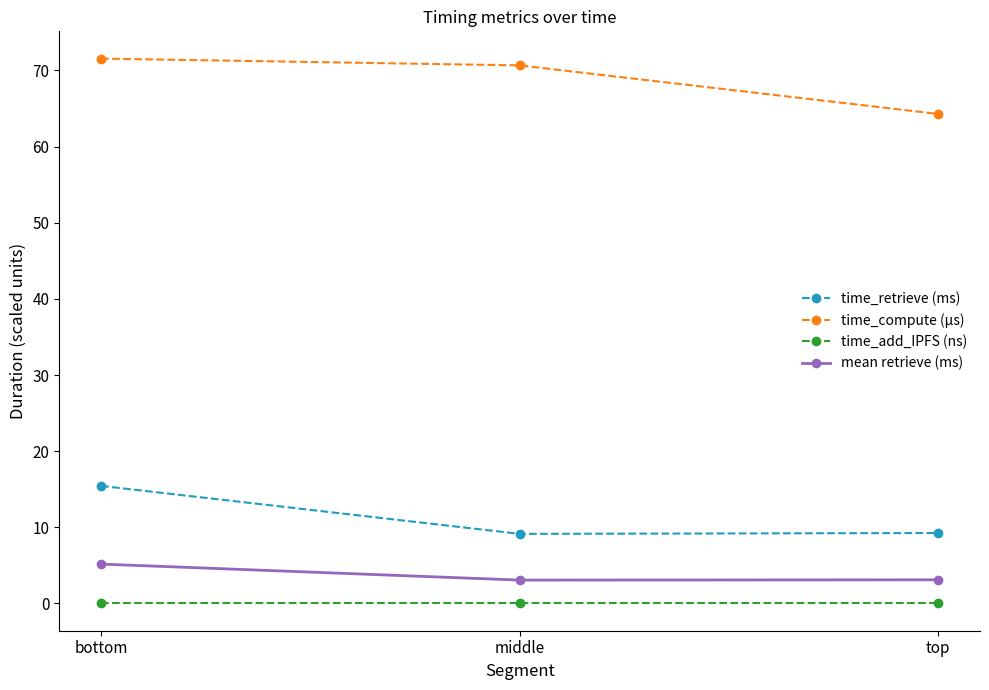

Which series has the largest total across all categories?

time_compute (µs)